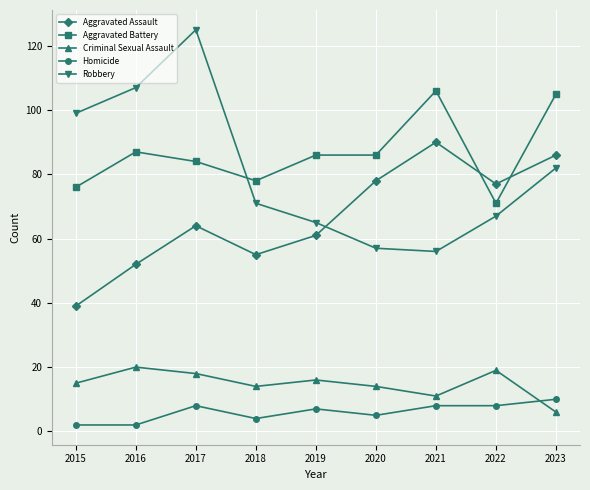

What is the spread (max minus min) of values at 2020?

81